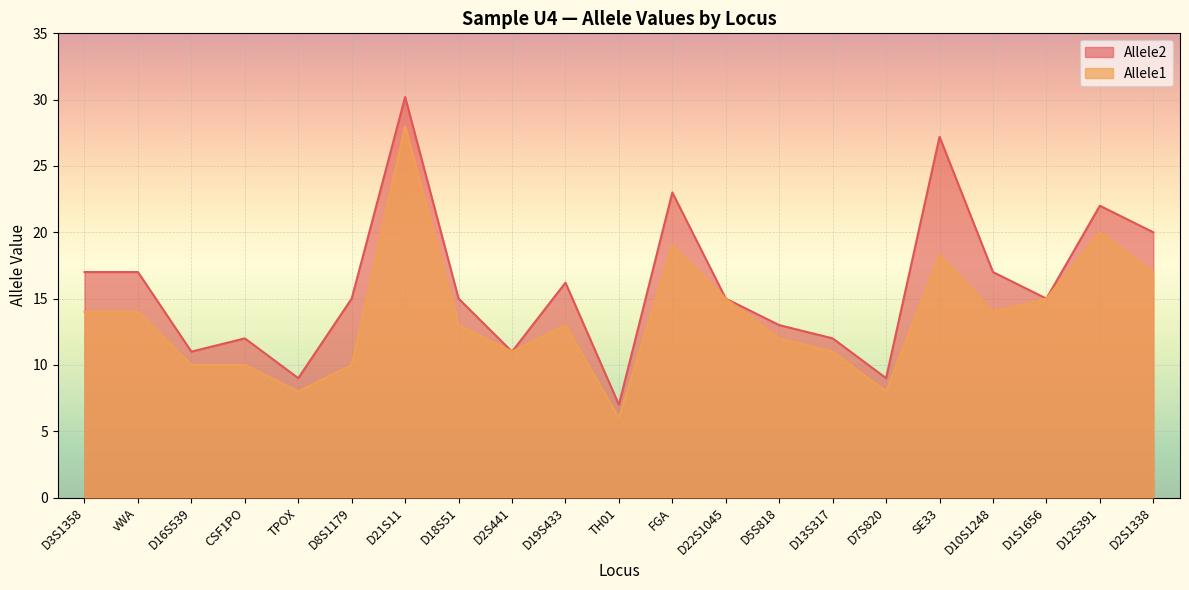

True or false: Allele2 has more than 0 points higher than both neighbors.

True